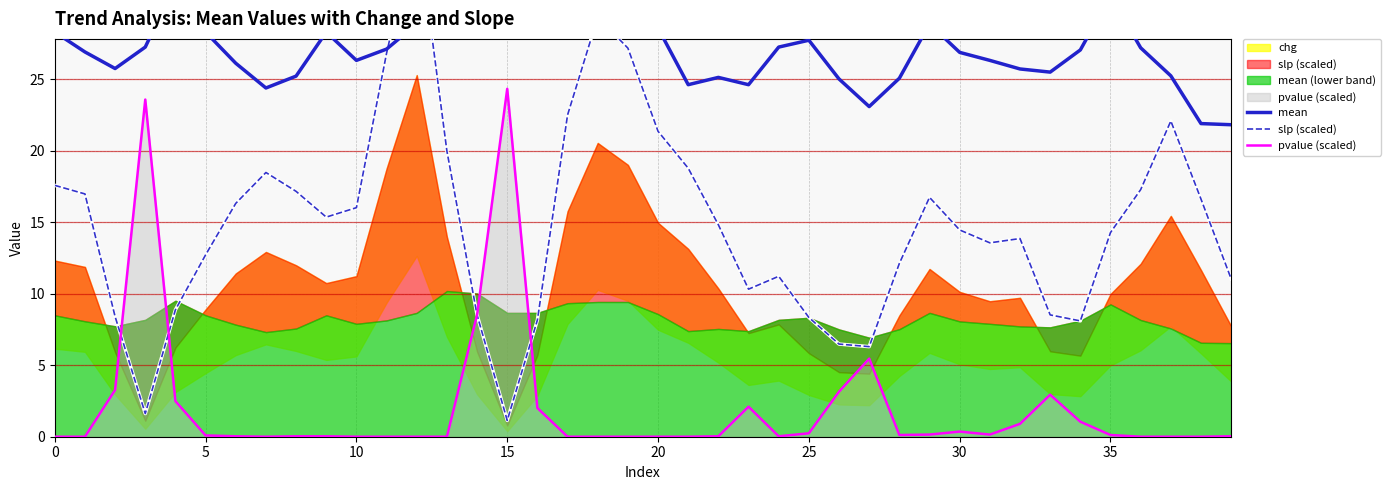

How many lines are shown in the chart?

3